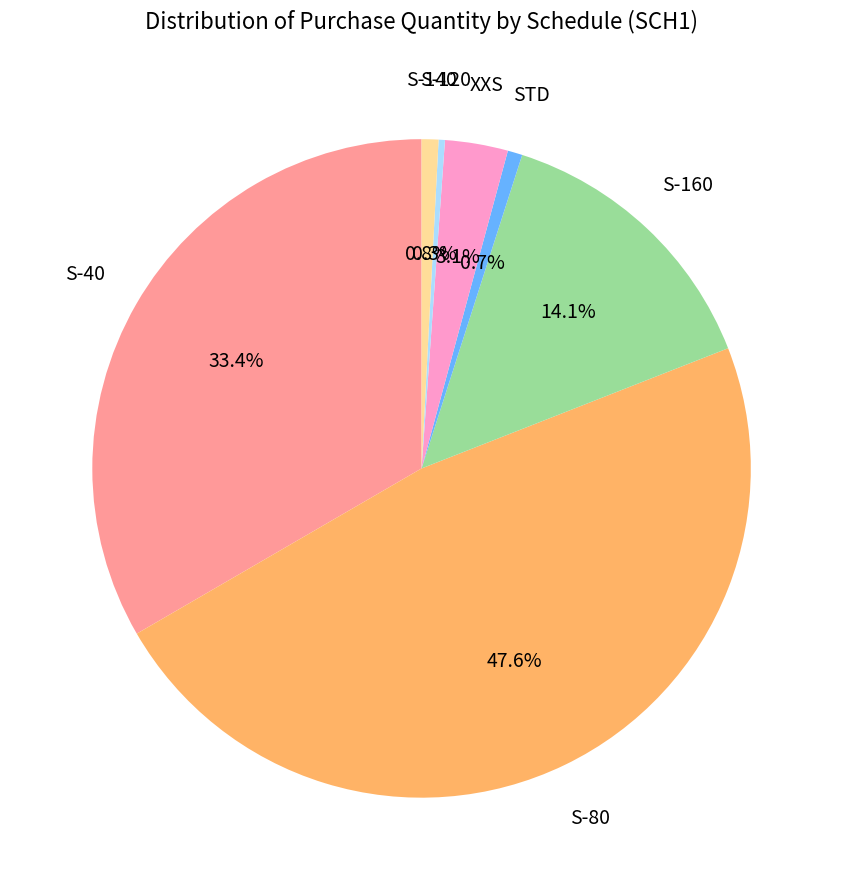

To the nearest percent, what portion does S-80 represent?

48%